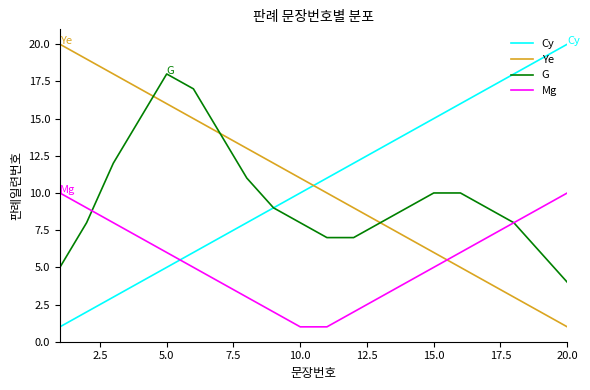

True or false: Ye has more than 0 interior local peaks.

False